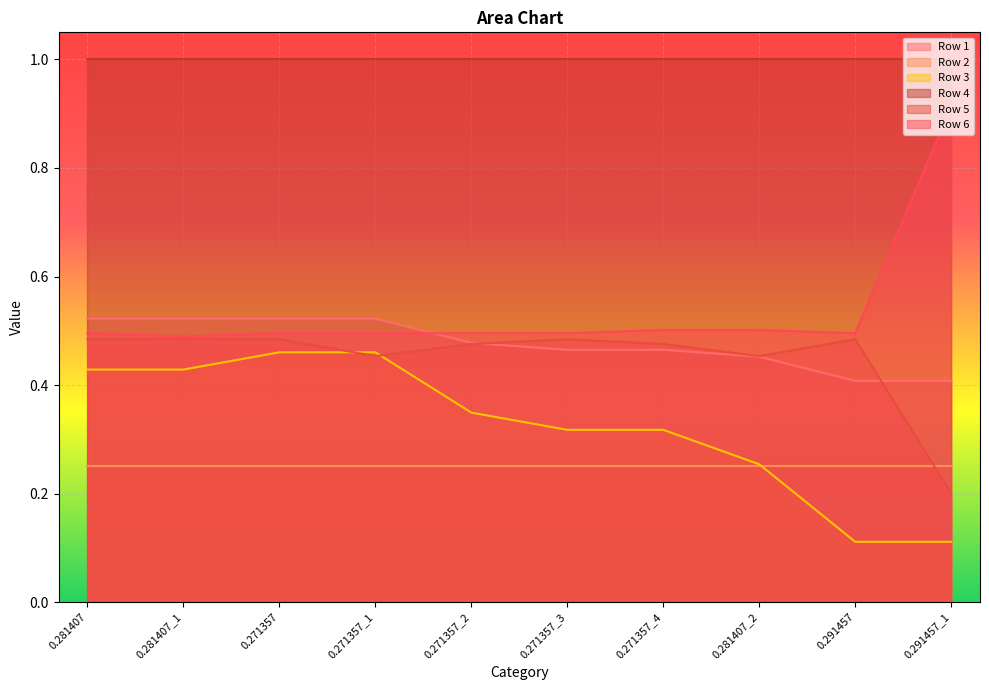

What is the average value of the Row 6 series?

0.5